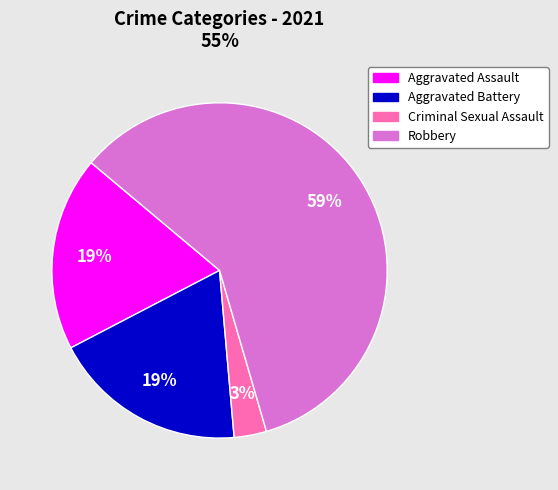

Is there a majority slice in this chart?

Yes